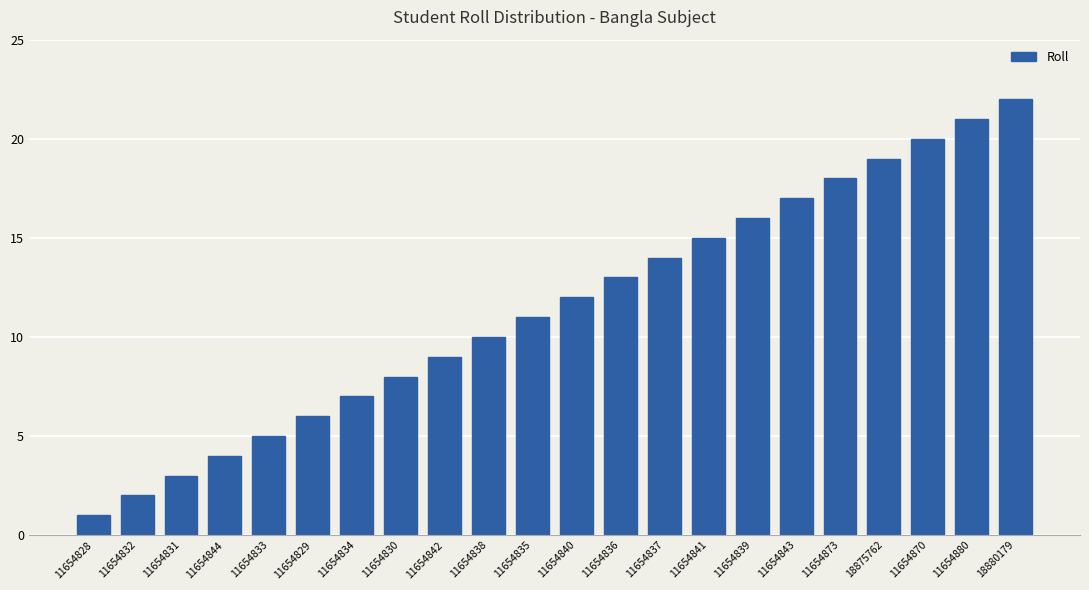

The value at 18880179 is 9. True or false?

False